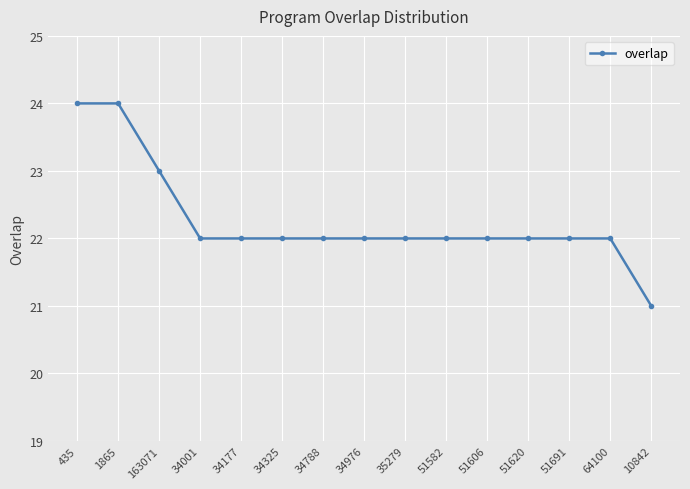

What position from the right is 34976?

8